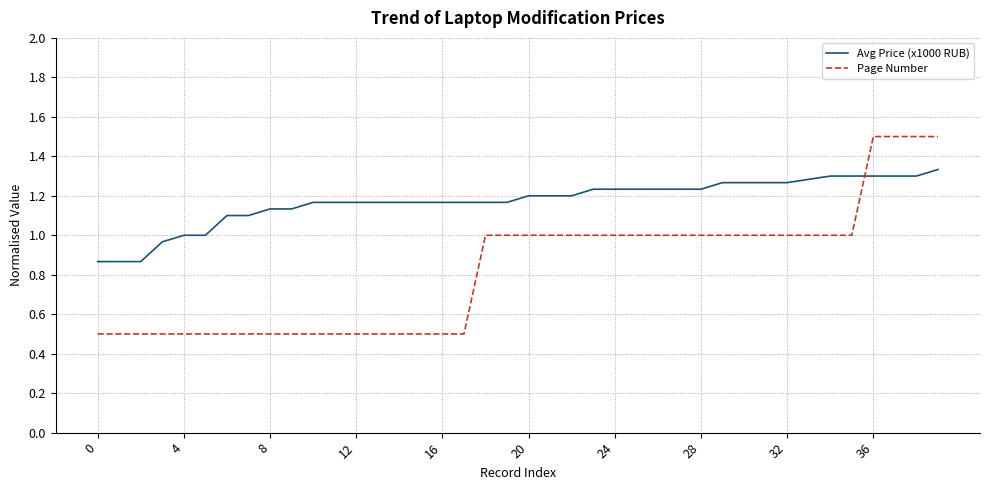

Which series ends up on top after the final intersection of Avg Price (x1000 RUB) and Page Number?

Page Number